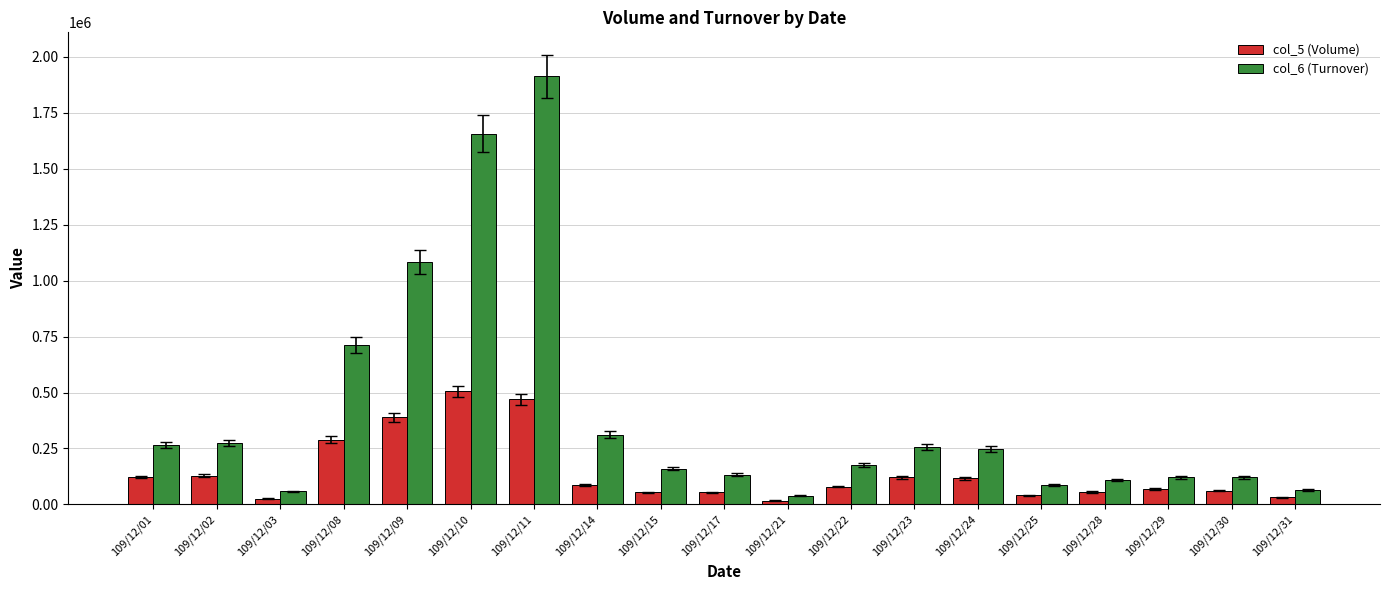

What is the sum of the col_6 (Turnover) values at 109/12/29 and 109/12/10?

1779180